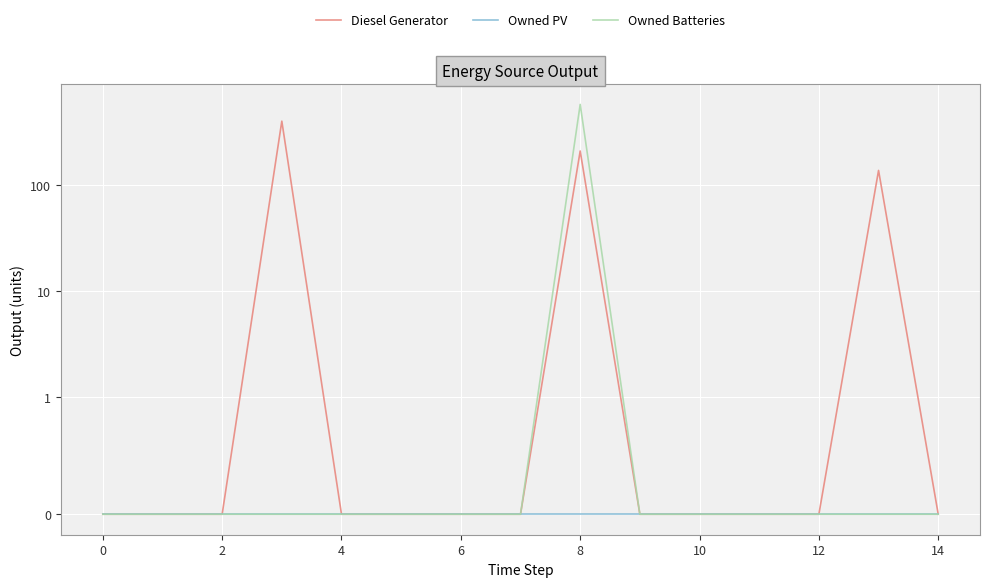

Between 11 and 12, which is larger?

11